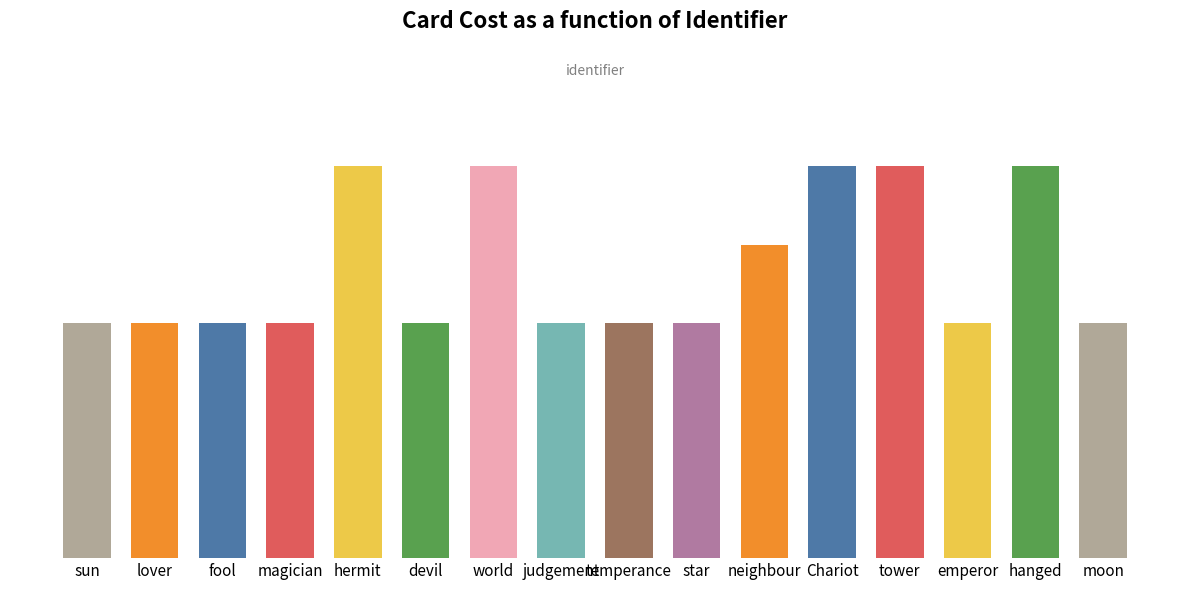

Read the value at judgement.

3